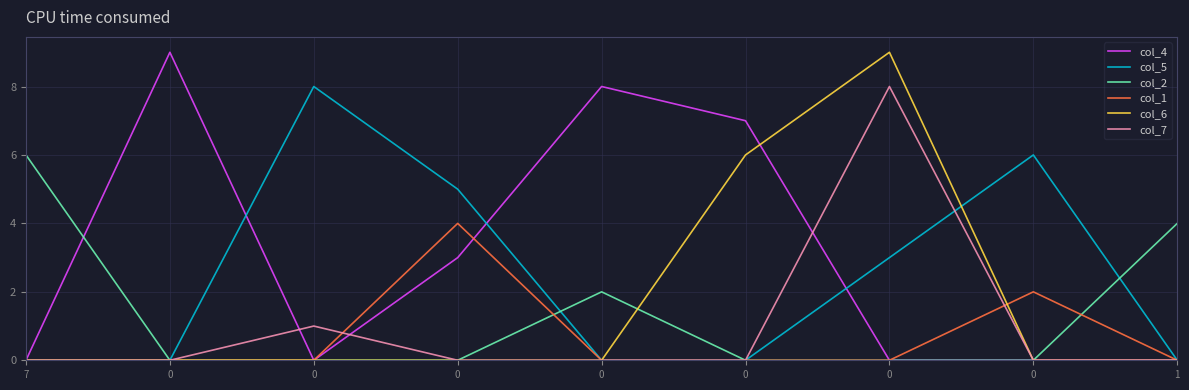

What is the maximum value shown in the chart?

9